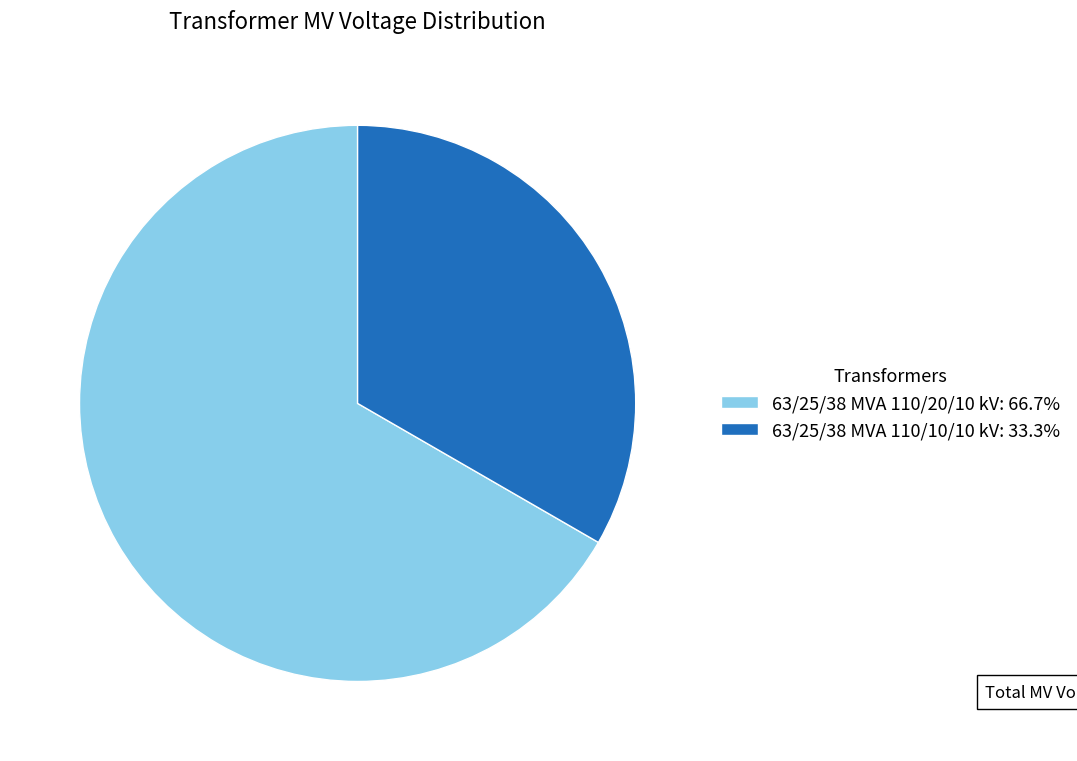

Combined, do 63/25/38 MVA 110/10/10 kV: 33.3% and 63/25/38 MVA 110/20/10 kV: 66.7% account for over 50%?

Yes